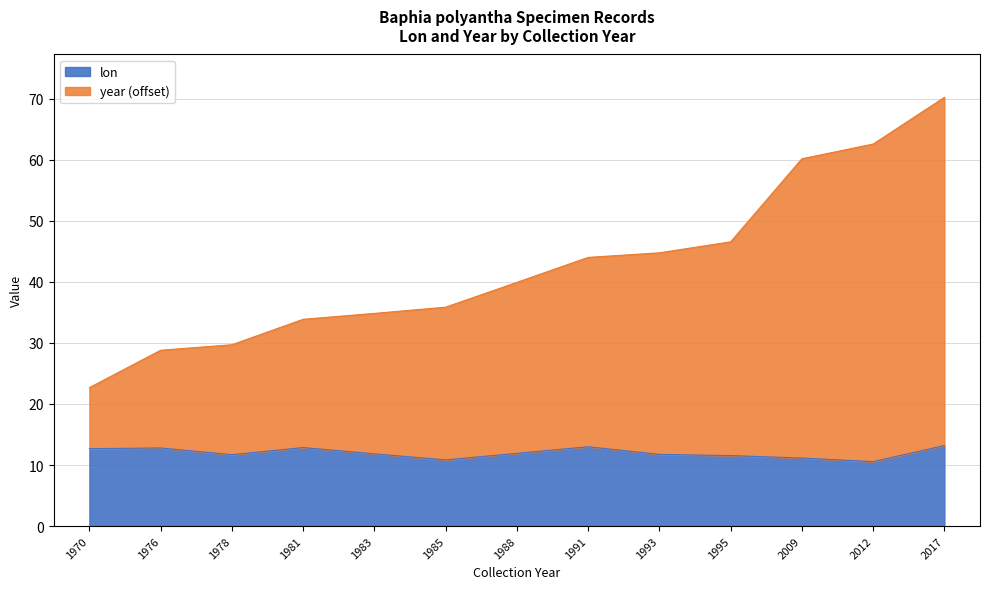

Reading right to left, transcribe all the data shown in this chart.

lon: 2017=13.2	2012=10.6	2009=11.1	1995=11.6	1993=11.8	1991=13.0	1988=11.9	1985=10.8	1983=11.8	1981=12.9	1978=11.7	1976=12.8	1970=12.7
year: 2017=70.2	2012=62.6	2009=60.1	1995=46.5	1993=44.8	1991=44.0	1988=39.9	1985=35.9	1983=34.8	1981=33.9	1978=29.7	1976=28.8	1970=22.7